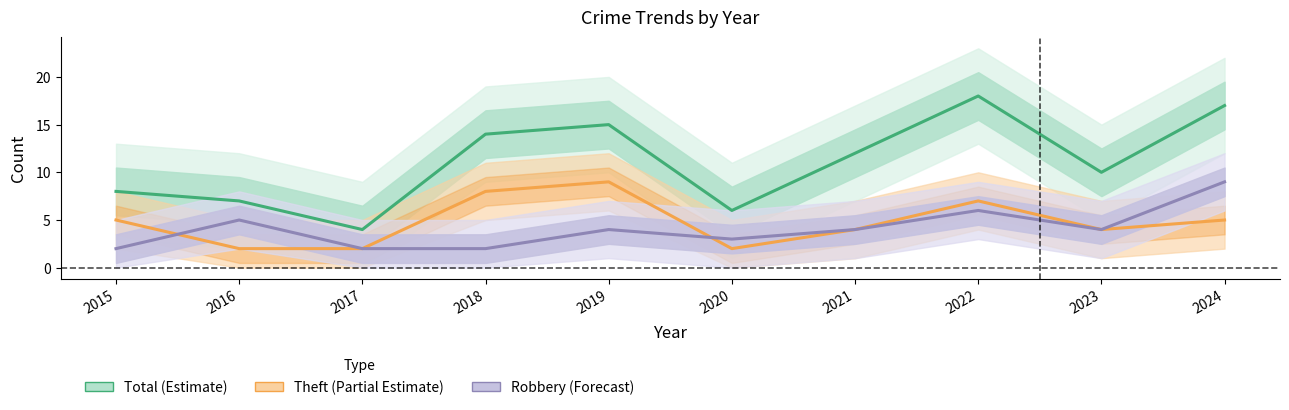

What is the value of the Theft (Partial Estimate) point at the 1st from the left?

5